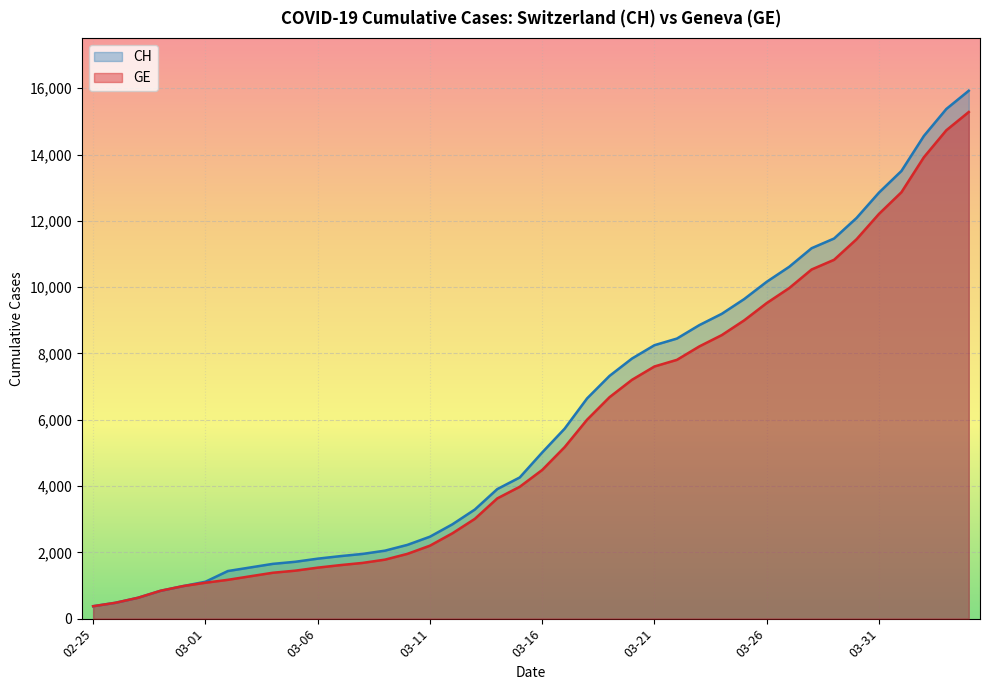

Is the value of CH at 2020-03-02 greater than the value of GE at 2020-02-26?

Yes